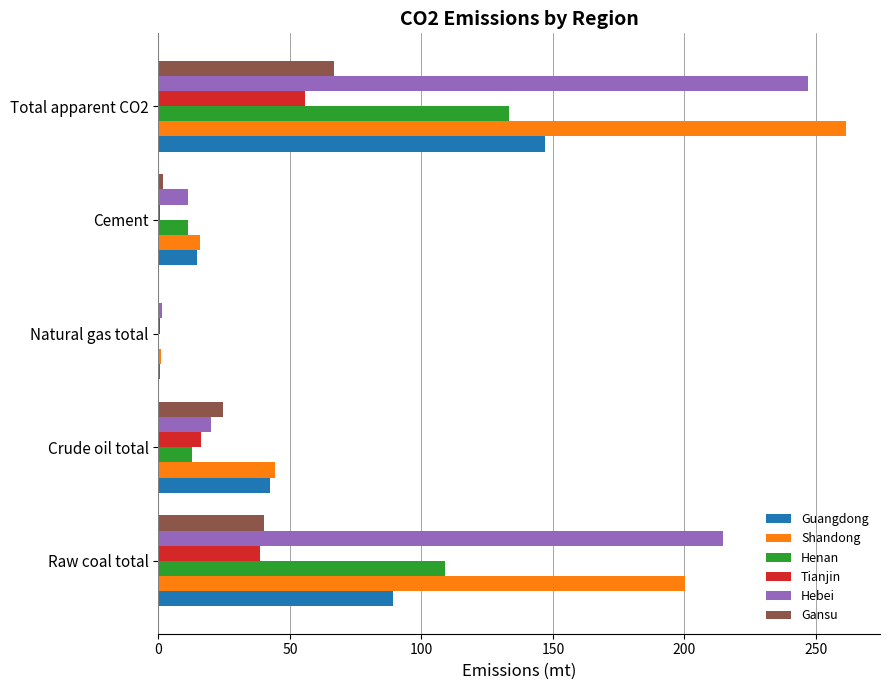

How many data points does each series have?

5